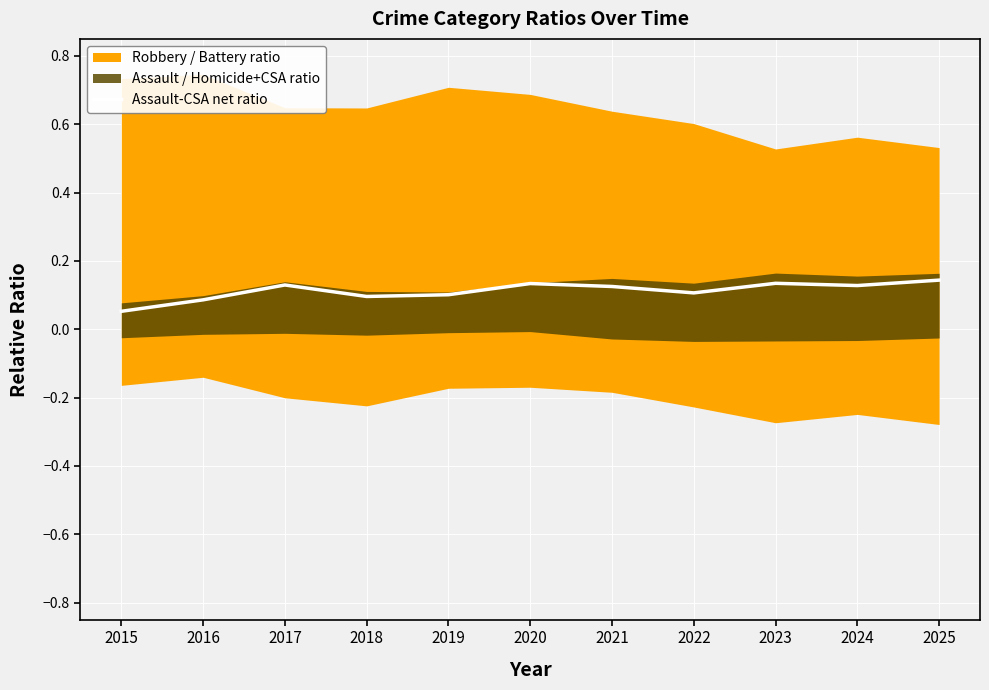

Rank the categories by value from lowest to highest.

2015, 2016, 2018, 2019, 2022, 2021, 2024, 2017, 2020, 2023, 2025